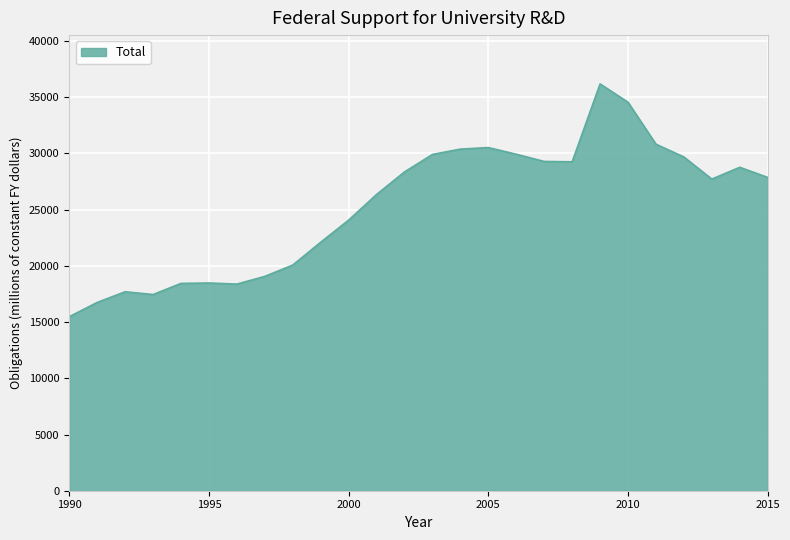

What is the maximum value shown in the chart?

36183.5